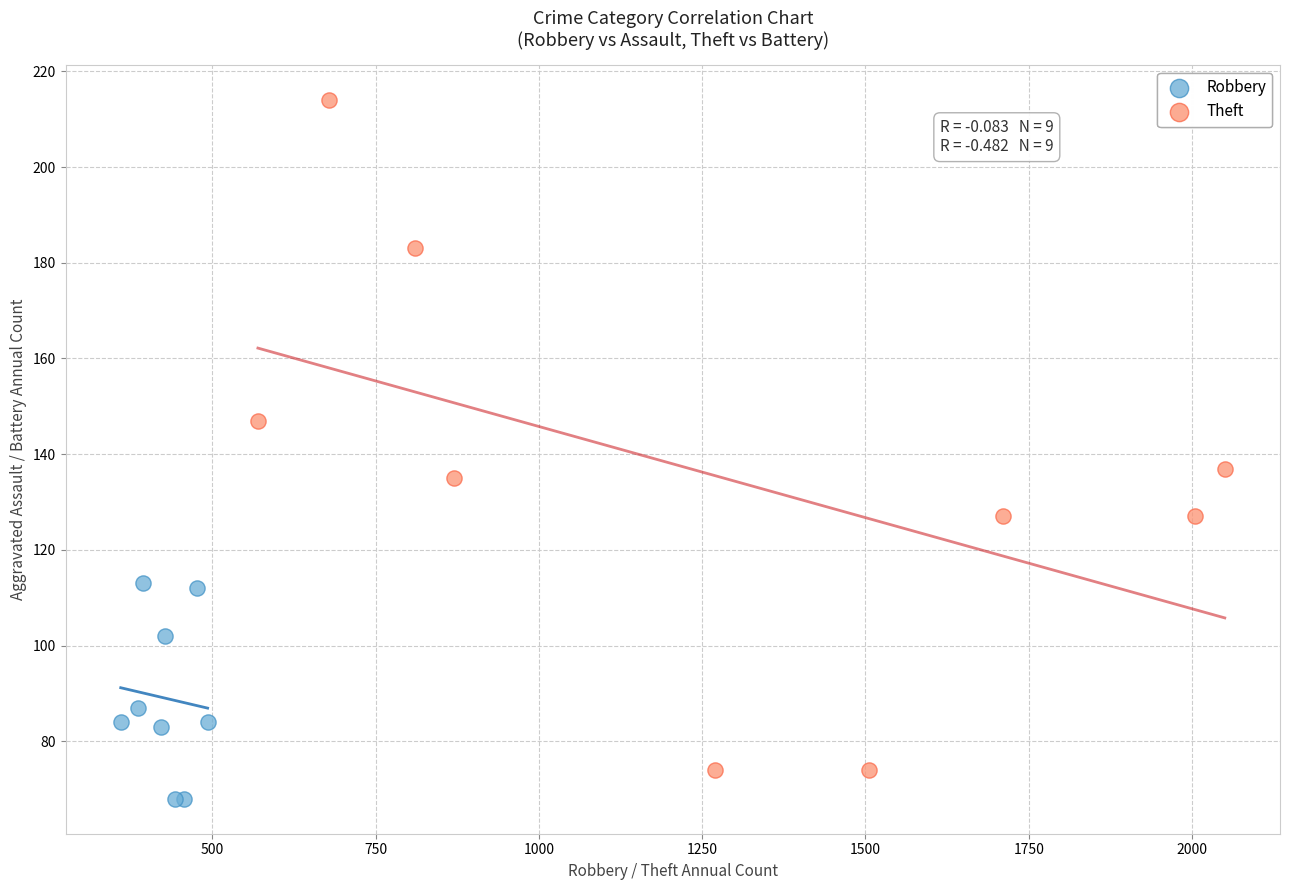

Which series contains the highest Y value?

Theft